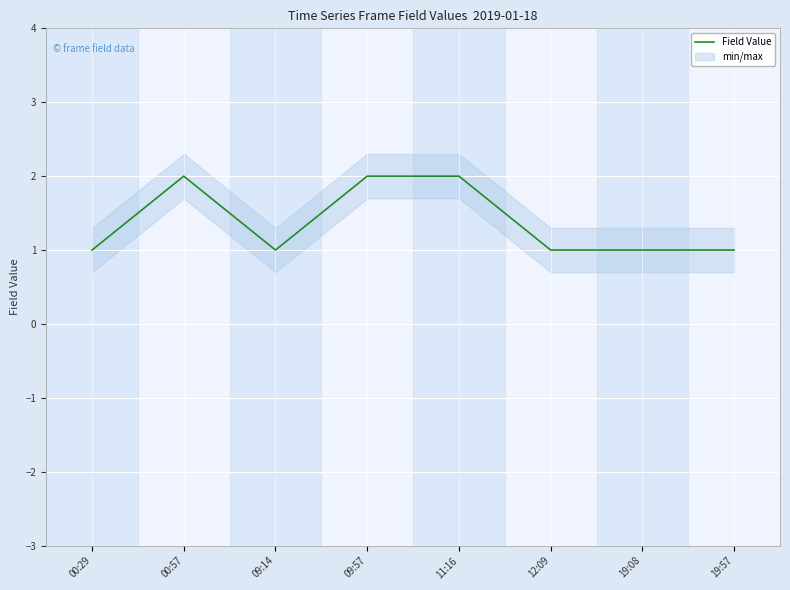

What position from the left is 11:16?

5